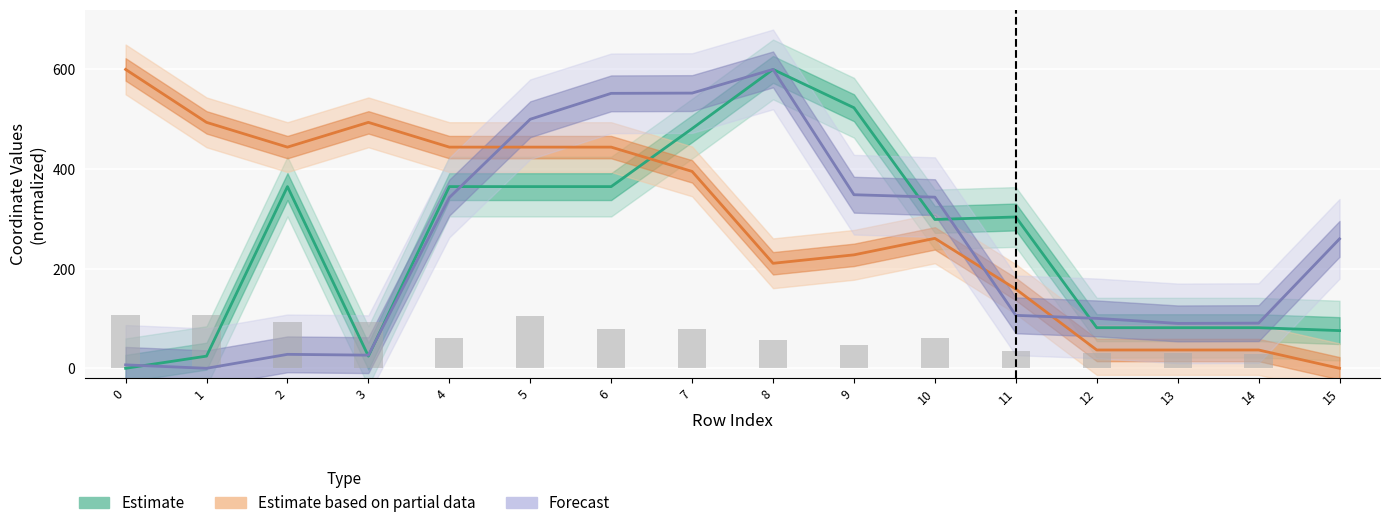

Which series has the largest total across all categories?

Estimate based on partial data